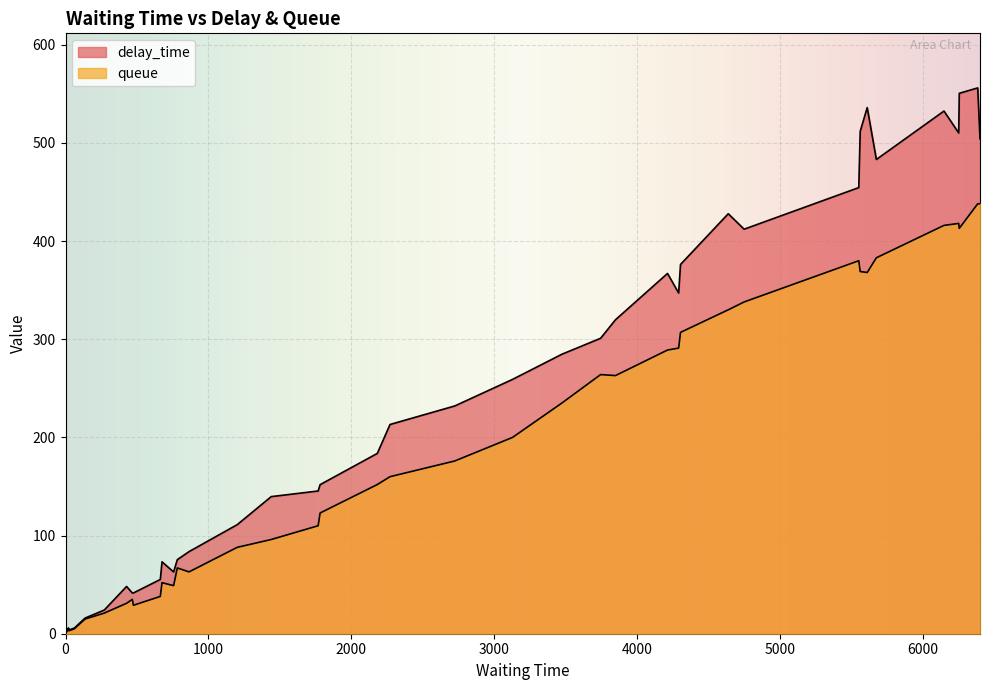

Is the value of queue at 34 greater than the value of delay_time at 33?

Yes